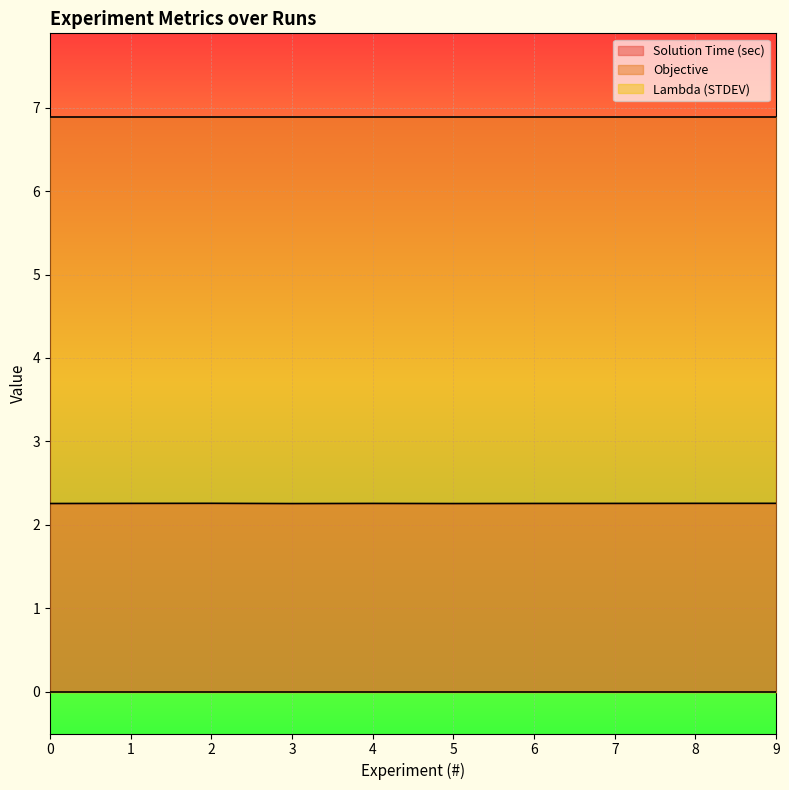

The Solution Time (sec) series shows 0.8 at 9. True or false?

False